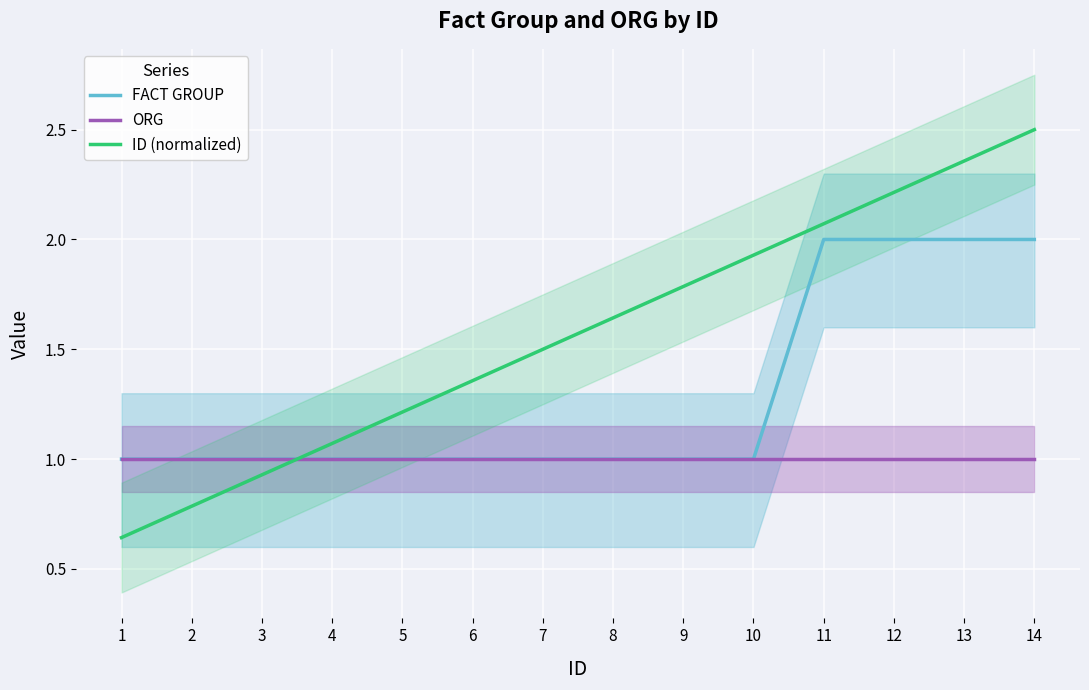

List the labels in order of ID (normalized) value, largest first.

14, 13, 12, 11, 10, 9, 8, 7, 6, 5, 4, 3, 2, 1